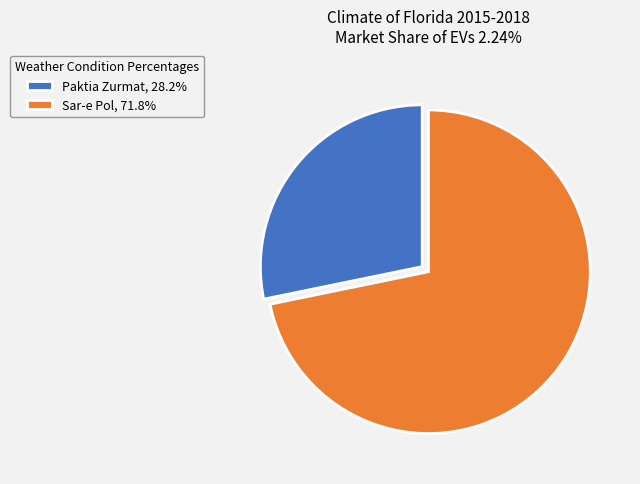

Does Sar-e Pol, 71.8% represent more than half of the total?

Yes